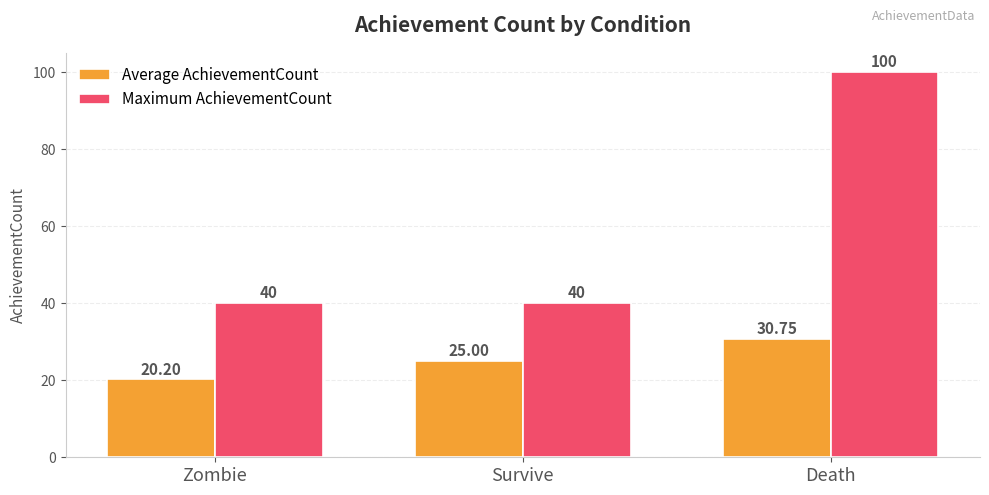

List the series in order of their overall mean, lowest first.

Average AchievementCount, Maximum AchievementCount